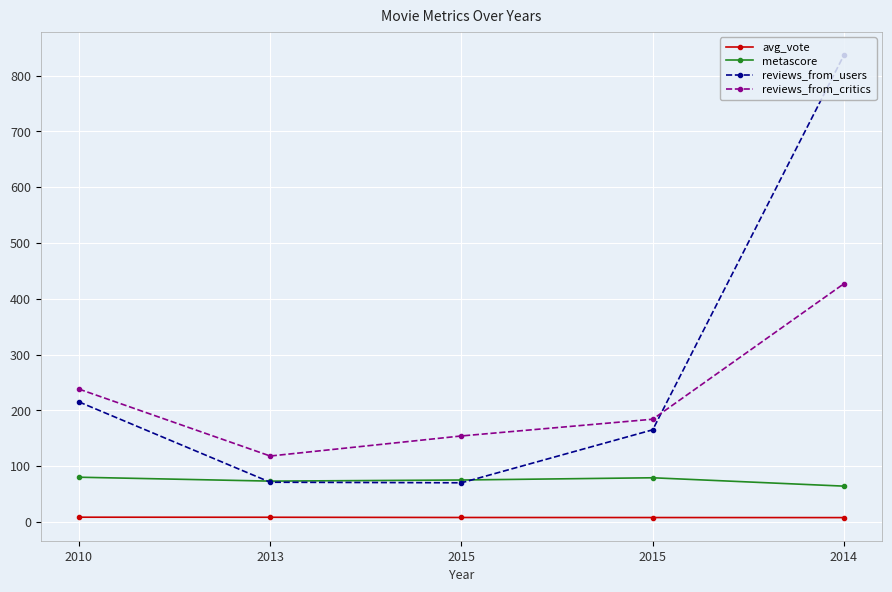

How many lines are shown in the chart?

4